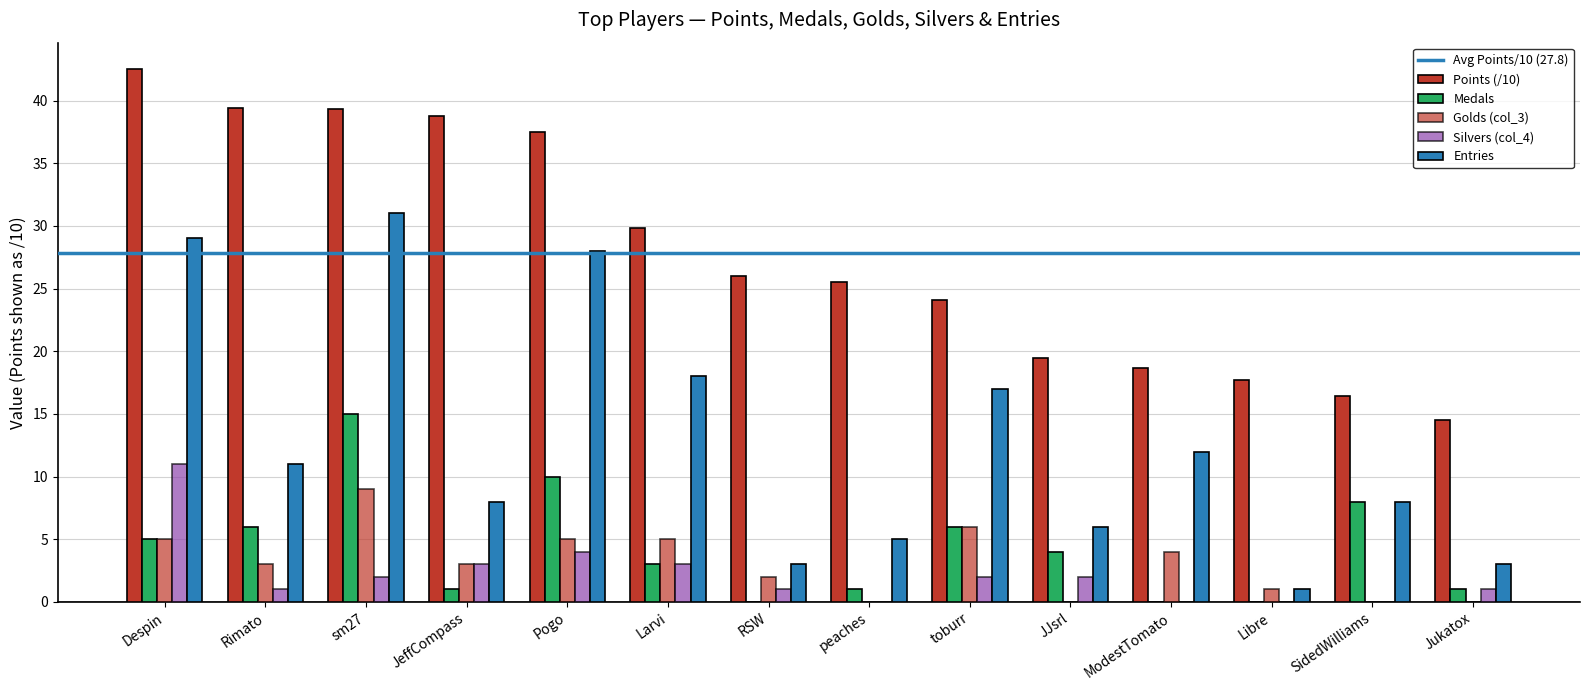

Are the bars grouped side by side (vs. stacked)?

Yes